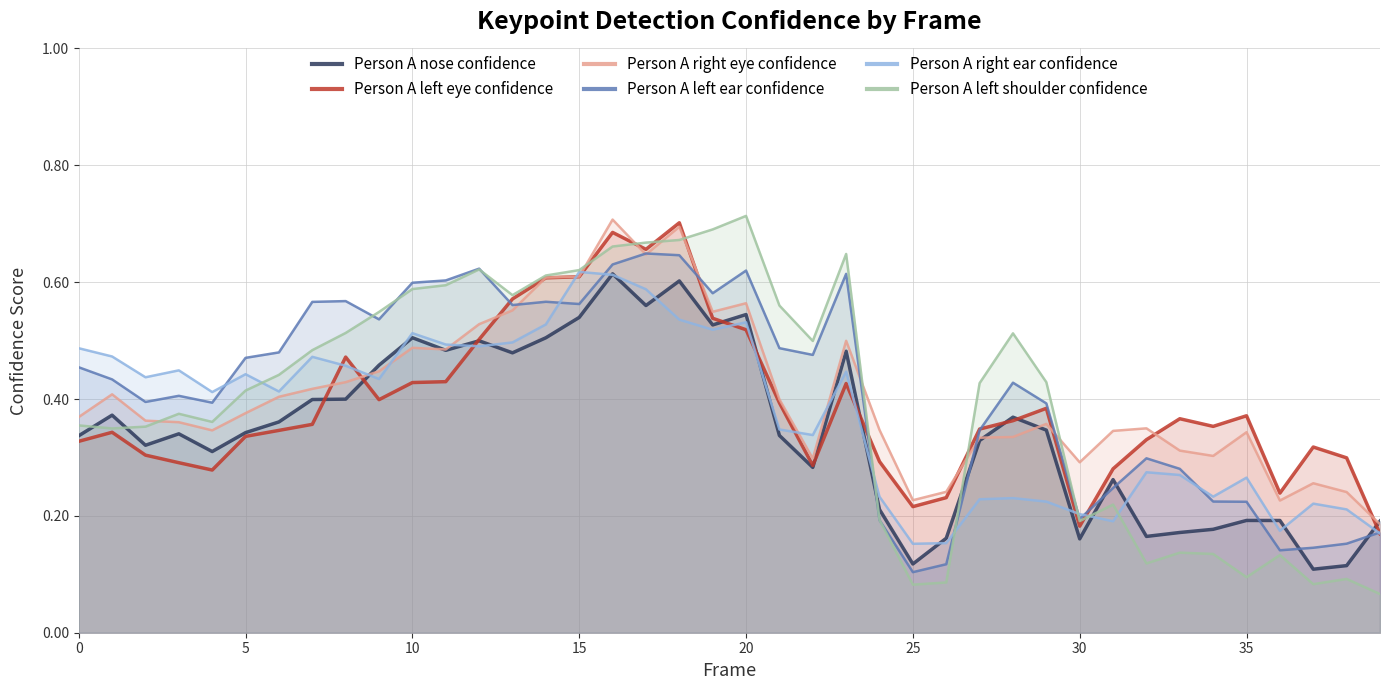

At how many categories does at least one series exceed 0?

40